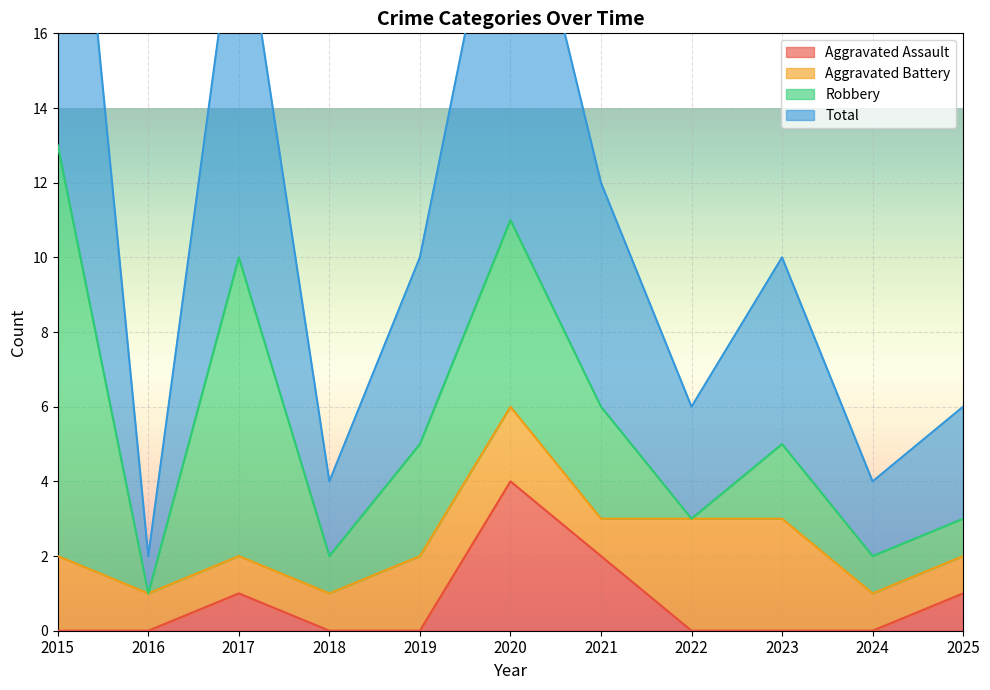

At which category does Total reach its first local peak?

2017